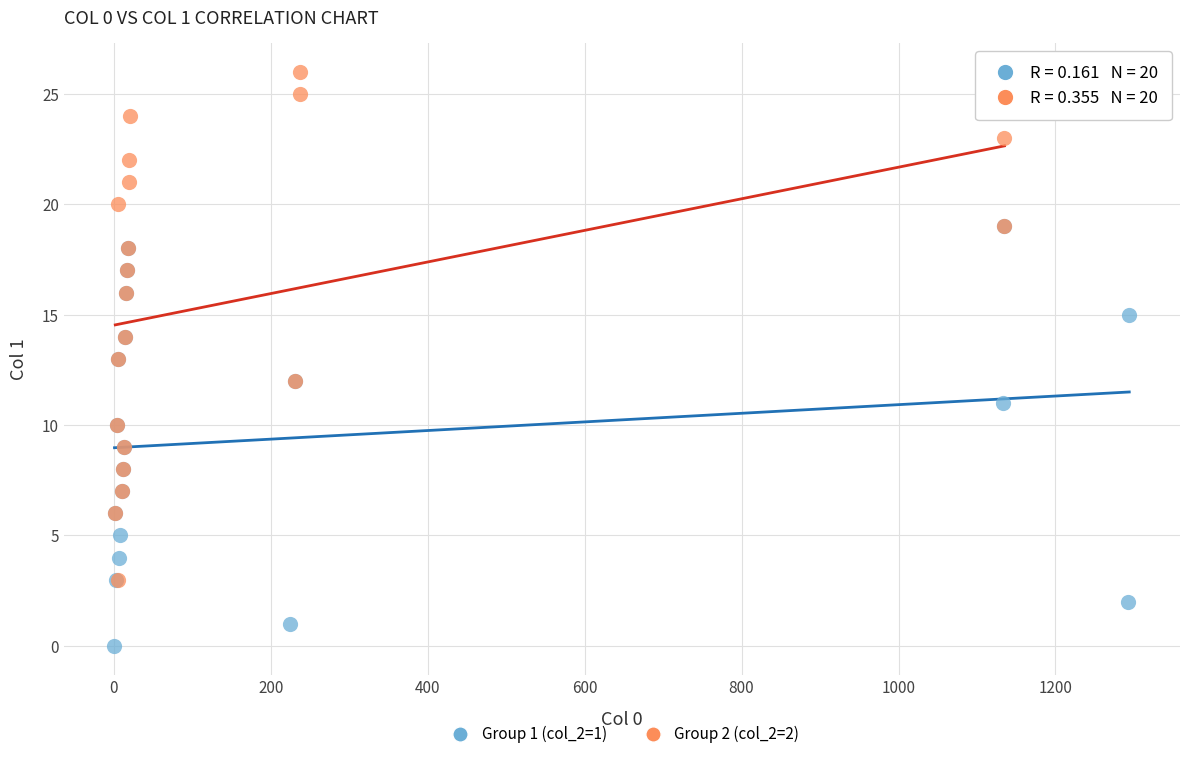

Which series has the largest Y range (max minus min)?

Group 2 (col_2=2)